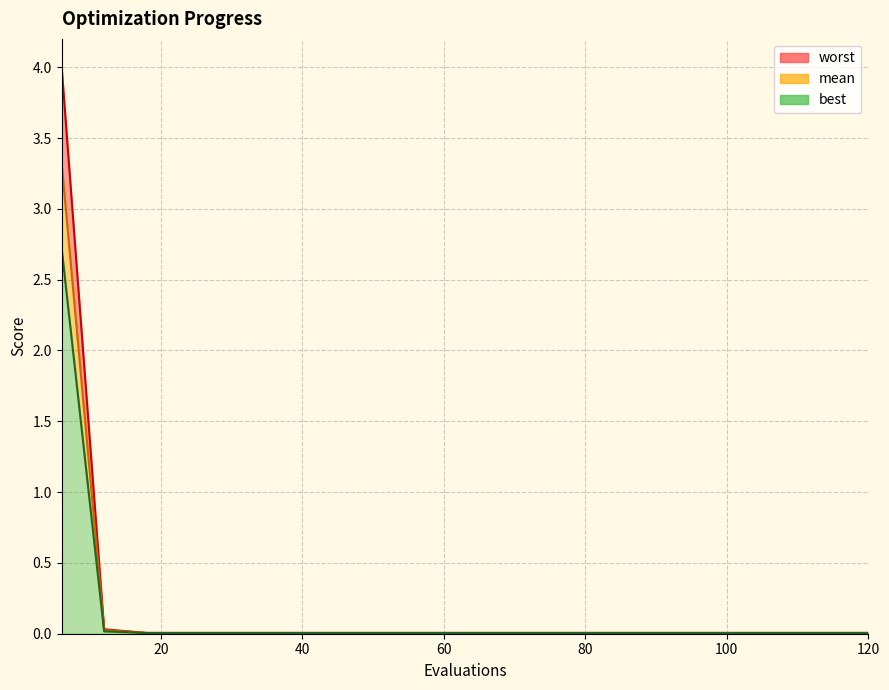

Between 36 and 42, which is larger?

36